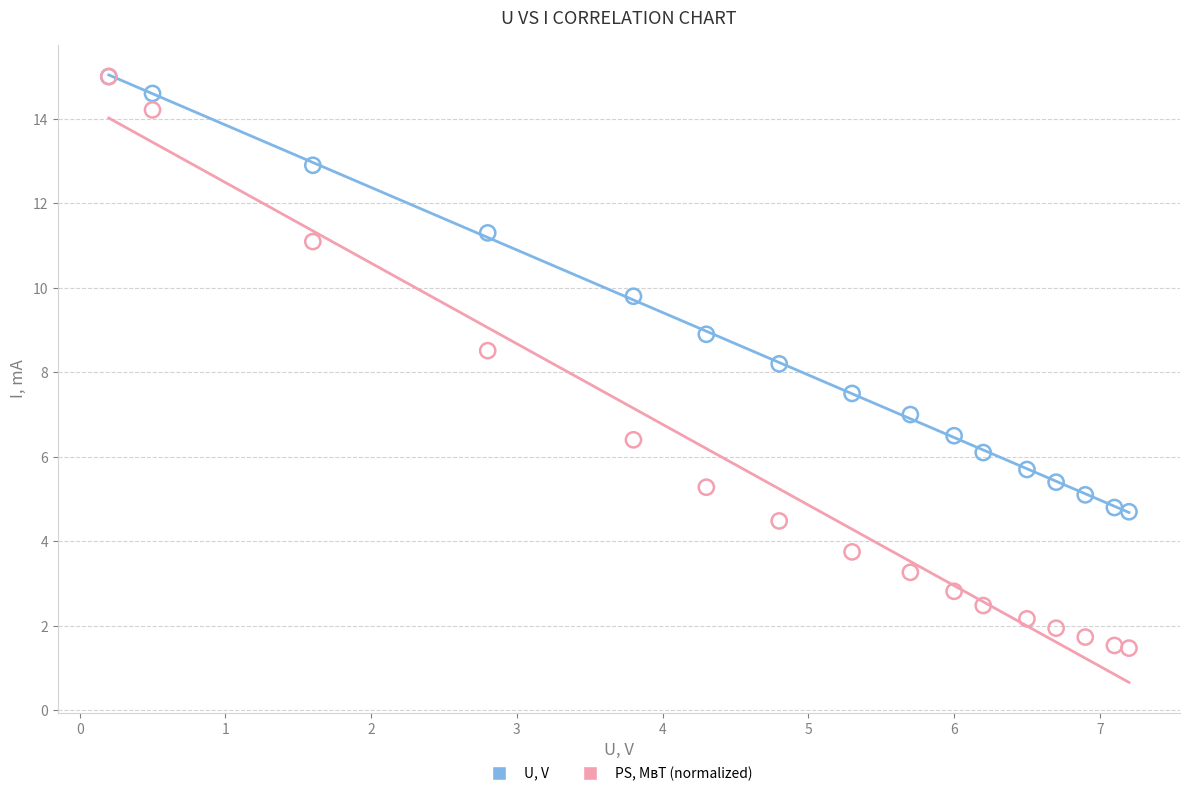

Across all series, what Y value is closest to 8?

8.2